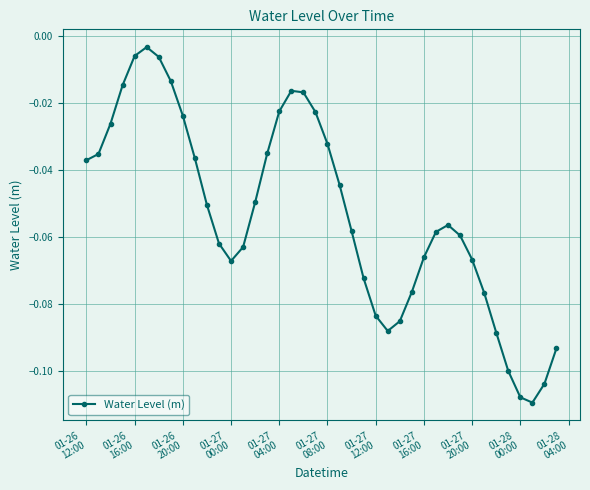

Count the number of categories in the chart.

40